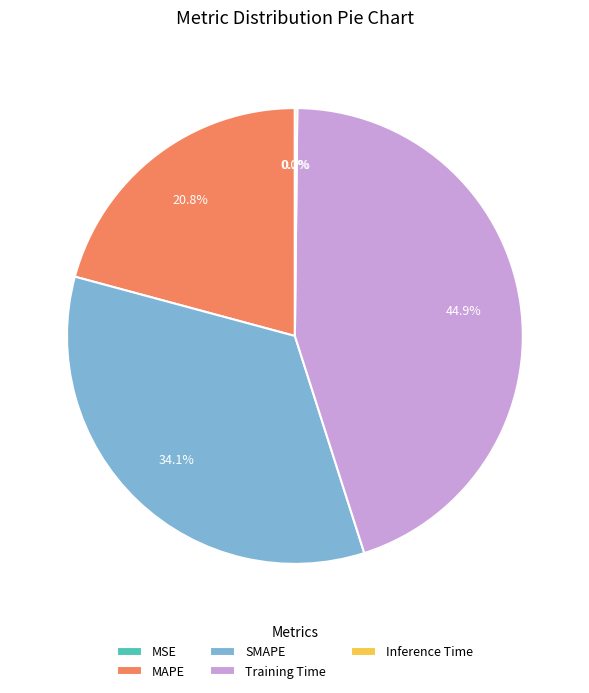

To the nearest percent, what is the difference between the largest and smallest slice percentages?

45%